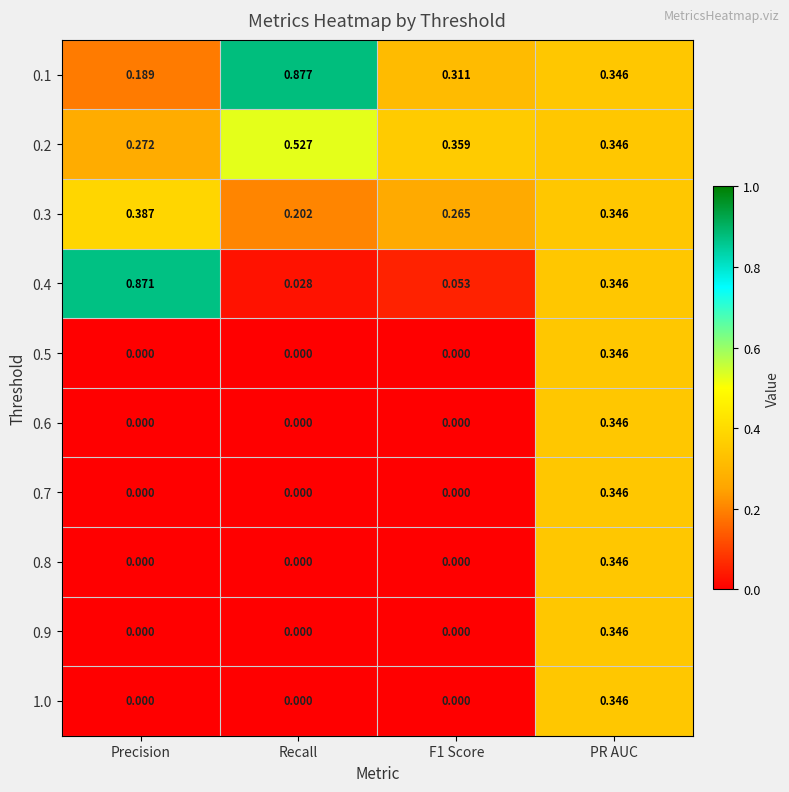

At which label does 0.9 reach its peak?

PR AUC